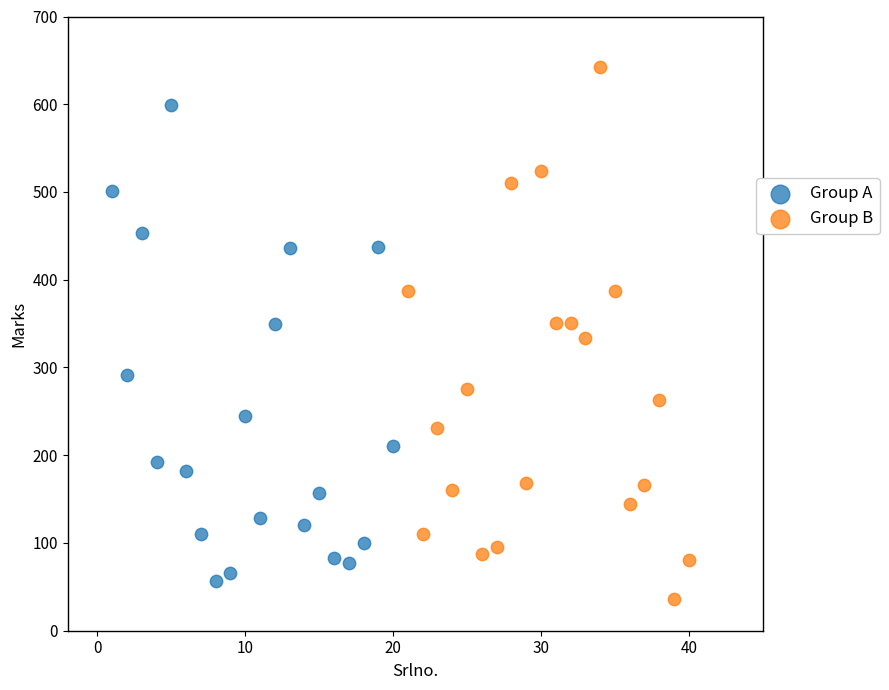

Which series reaches the maximum Y coordinate?

Group B